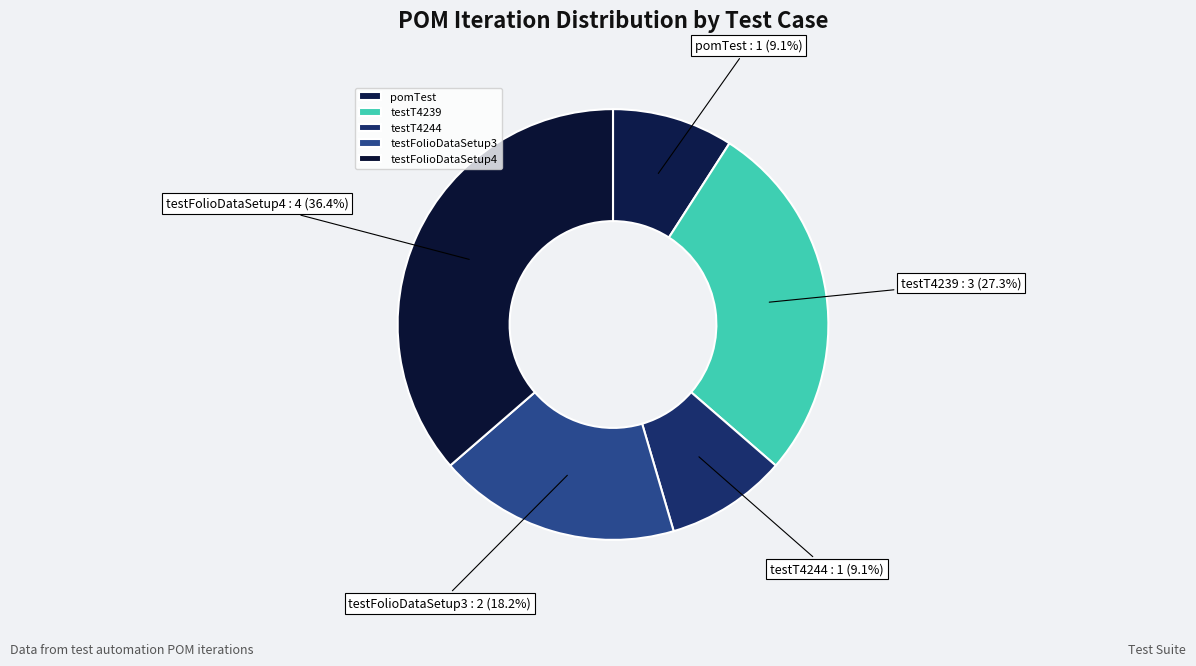

Which slice is the largest?

testFolioDataSetup4